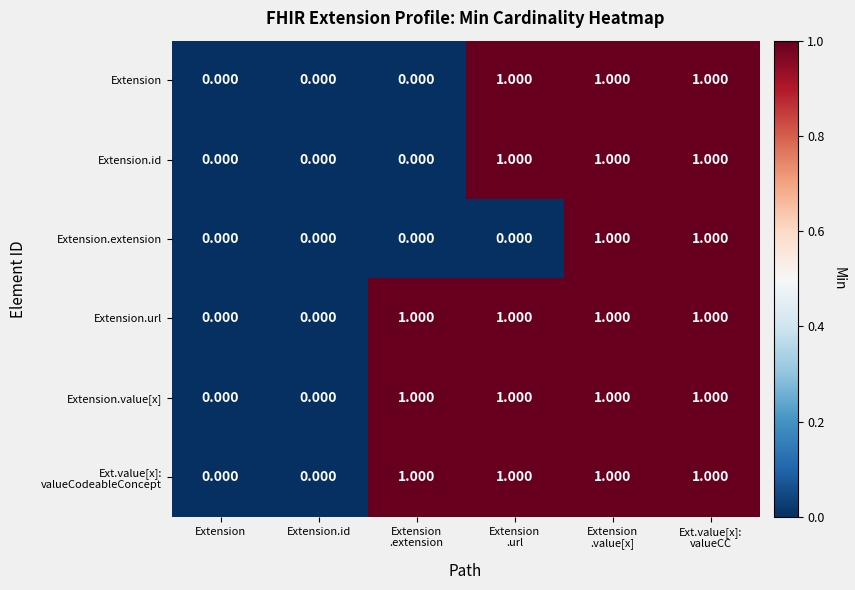

Between Extension .value[x] and Ext.value[x]: valueCC, which series saw the biggest shift?

Extension